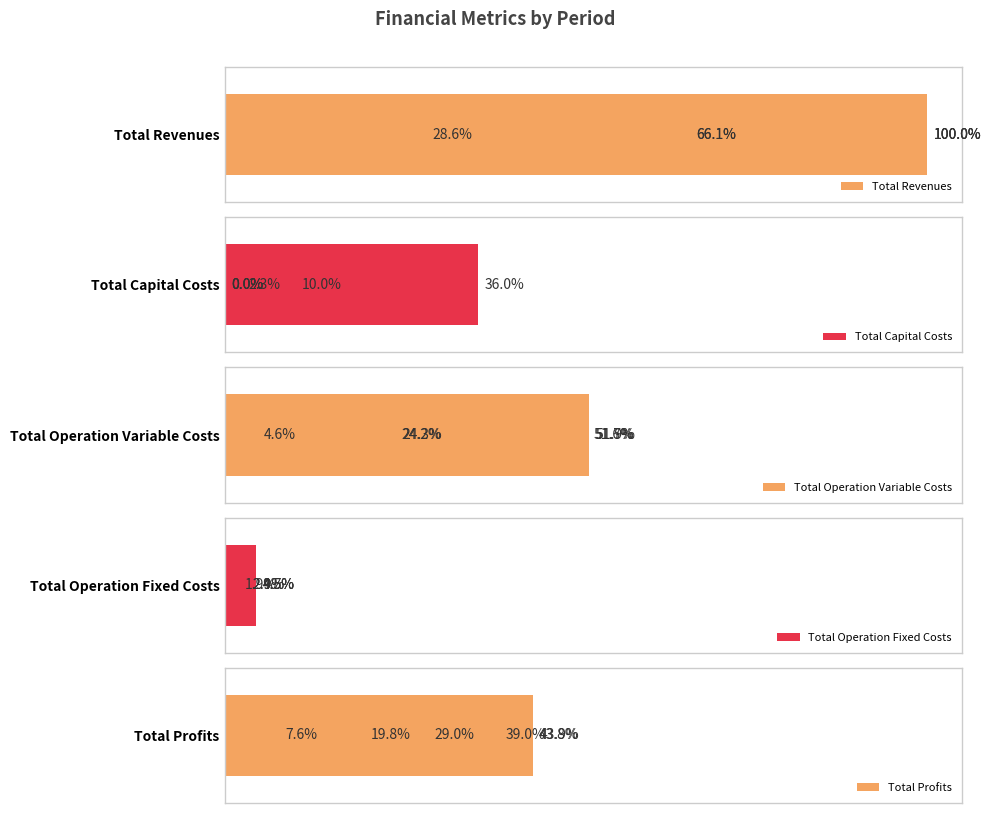

What is the sum of all Total Revenues values?

5366363.1